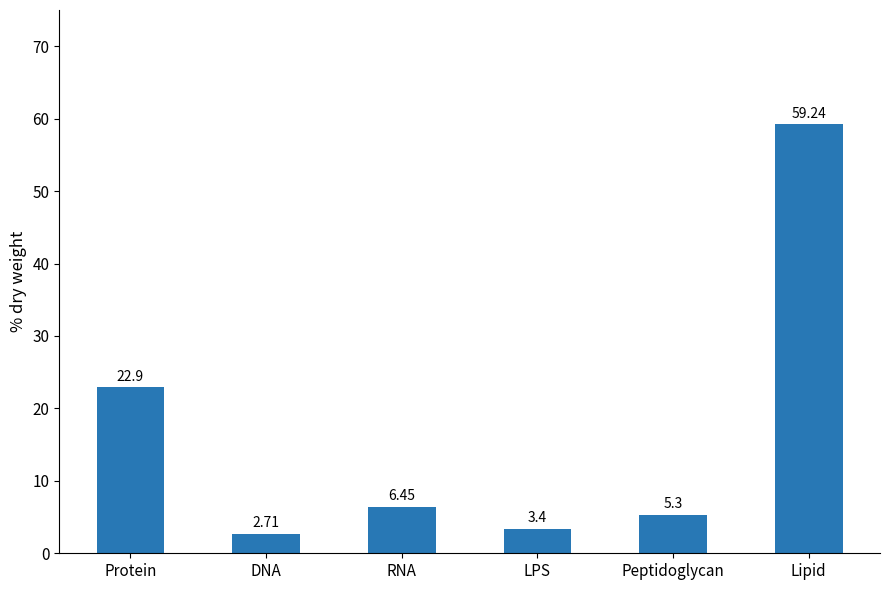

Rank the categories by value from highest to lowest.

Lipid, Protein, RNA, Peptidoglycan, LPS, DNA